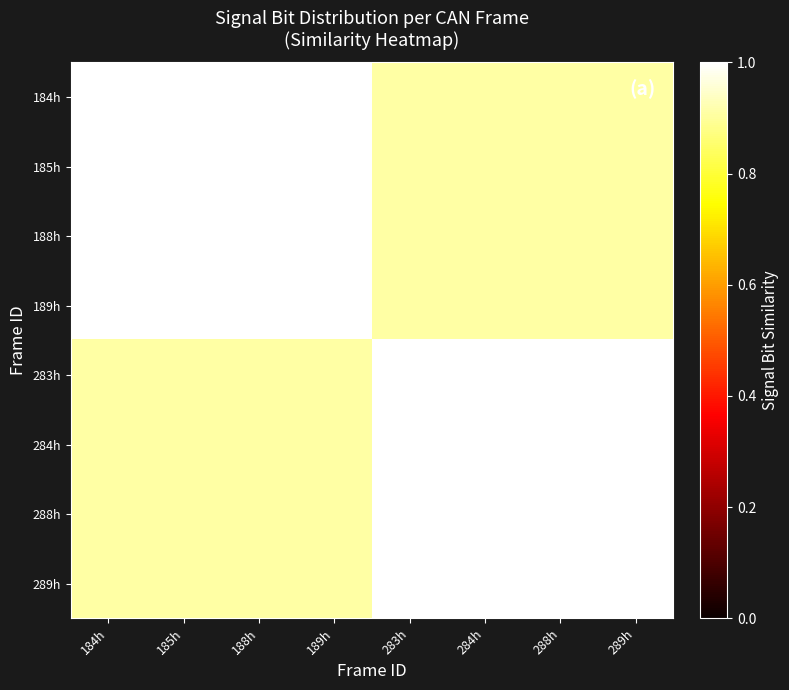

Reading right to left, extract all data points from this chart.

184h: 289h=0.9	288h=0.9	284h=0.9	283h=0.9	189h=1.0	188h=1.0	185h=1.0	184h=1.0
185h: 289h=0.9	288h=0.9	284h=0.9	283h=0.9	189h=1.0	188h=1.0	185h=1.0	184h=1.0
188h: 289h=0.9	288h=0.9	284h=0.9	283h=0.9	189h=1.0	188h=1.0	185h=1.0	184h=1.0
189h: 289h=0.9	288h=0.9	284h=0.9	283h=0.9	189h=1.0	188h=1.0	185h=1.0	184h=1.0
283h: 289h=1.0	288h=1.0	284h=1.0	283h=1.0	189h=0.9	188h=0.9	185h=0.9	184h=0.9
284h: 289h=1.0	288h=1.0	284h=1.0	283h=1.0	189h=0.9	188h=0.9	185h=0.9	184h=0.9
288h: 289h=1.0	288h=1.0	284h=1.0	283h=1.0	189h=0.9	188h=0.9	185h=0.9	184h=0.9
289h: 289h=1.0	288h=1.0	284h=1.0	283h=1.0	189h=0.9	188h=0.9	185h=0.9	184h=0.9